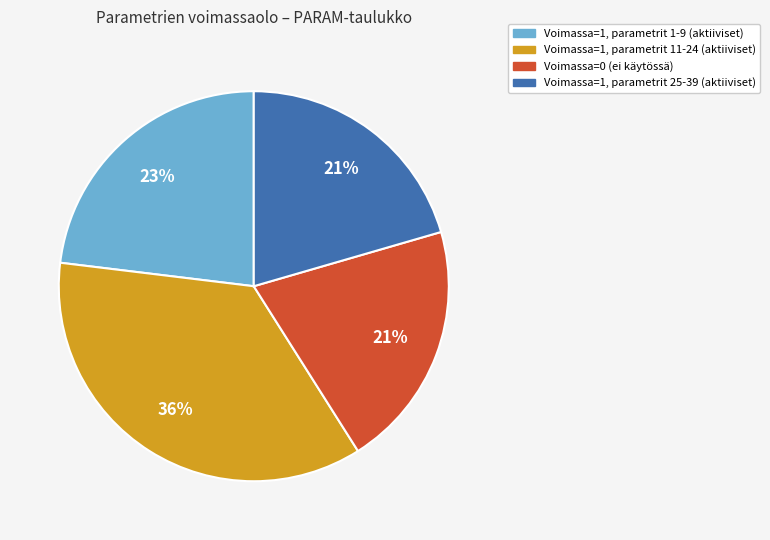

Is it true that Voimassa=0 (ei käytössä) is 21% of the pie?

True